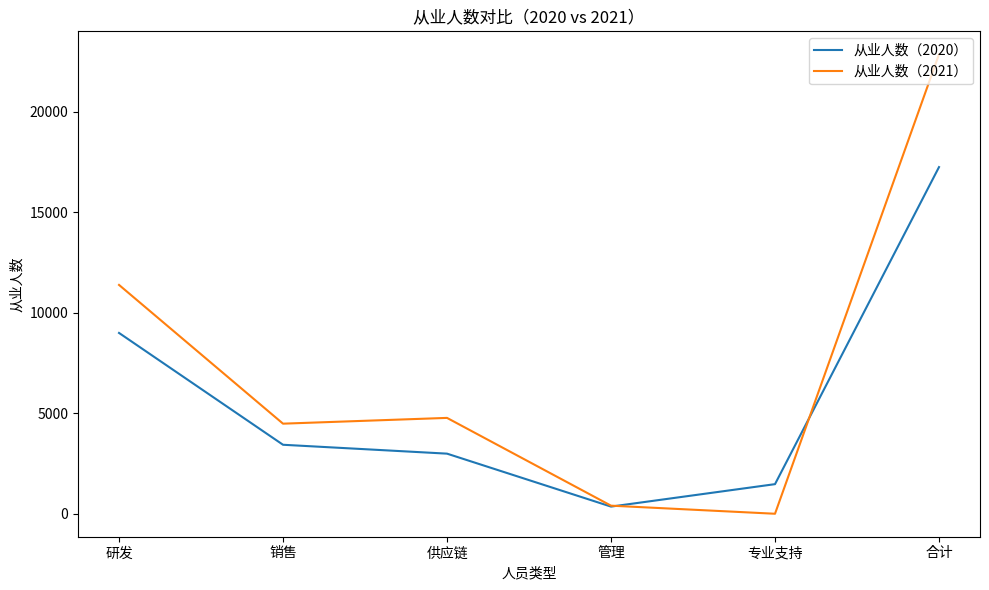

What is the maximum value shown in the chart?

22864